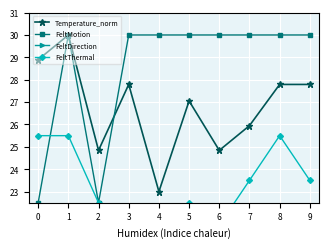

Rank the series at 3 from highest to lowest value.

FeltMotion, Temperature_norm, FeltThermal, FeltDirection